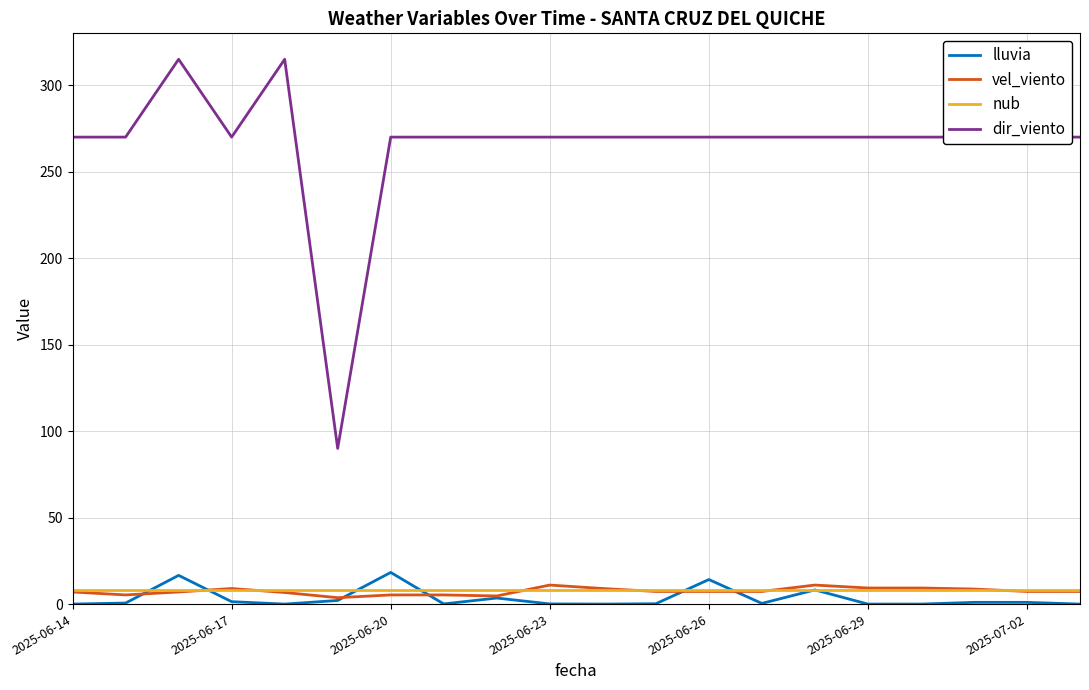

Which series has the largest total across all categories?

dir_viento